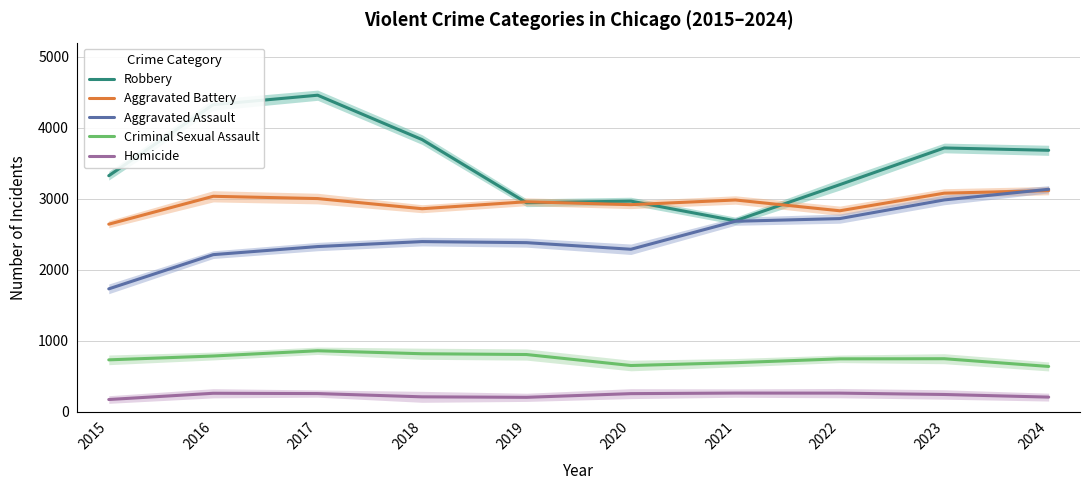

What is the value of the Criminal Sexual Assault point at the 10th from the left?

638